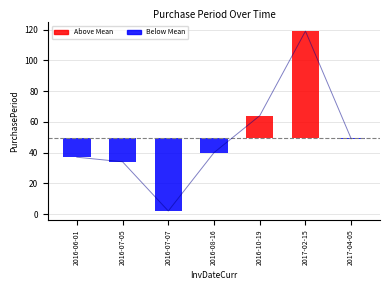

Read the value at 2016-06-01.

37